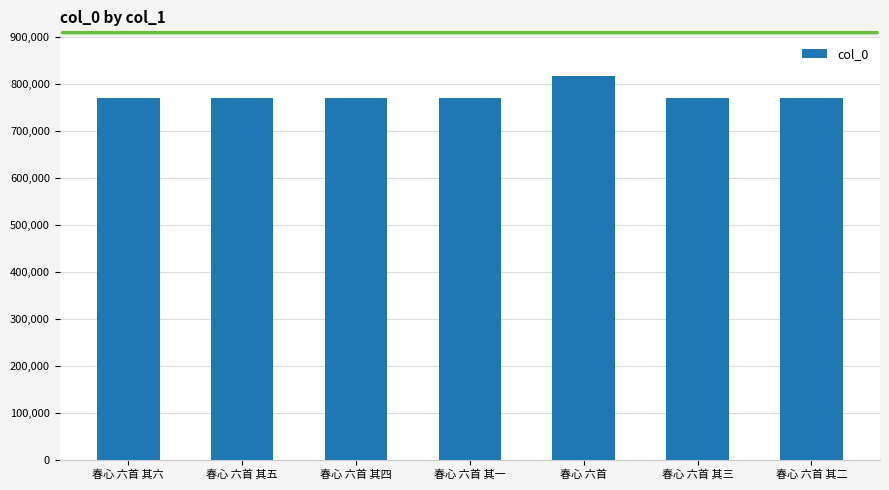

The chart shows a value of 1266458 at 春心 六首 其五. True or false?

False